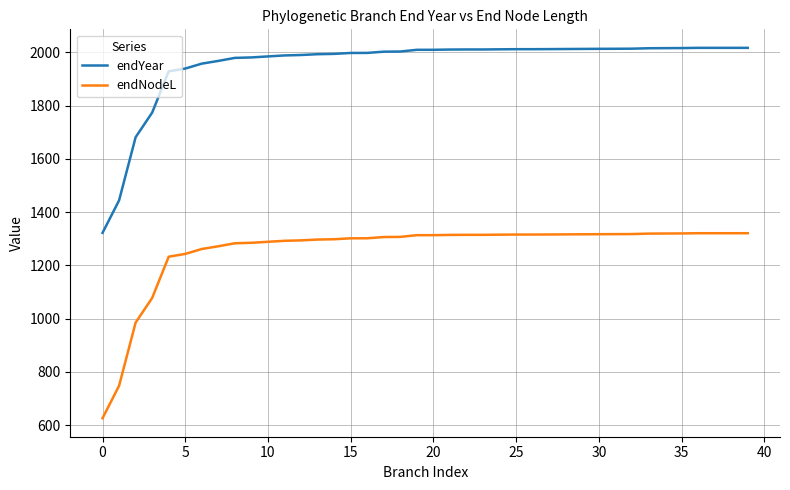

What is the minimum value for endNodeL?

626.5